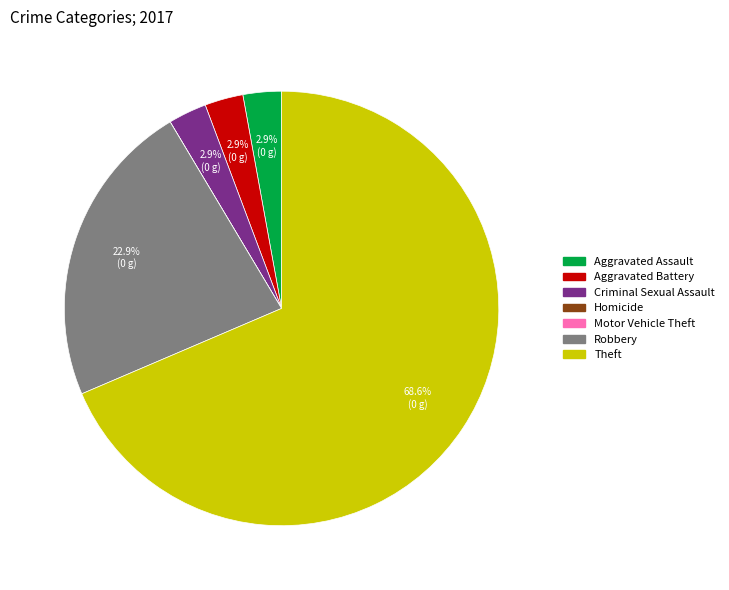

Which category has the biggest portion of the pie?

Theft